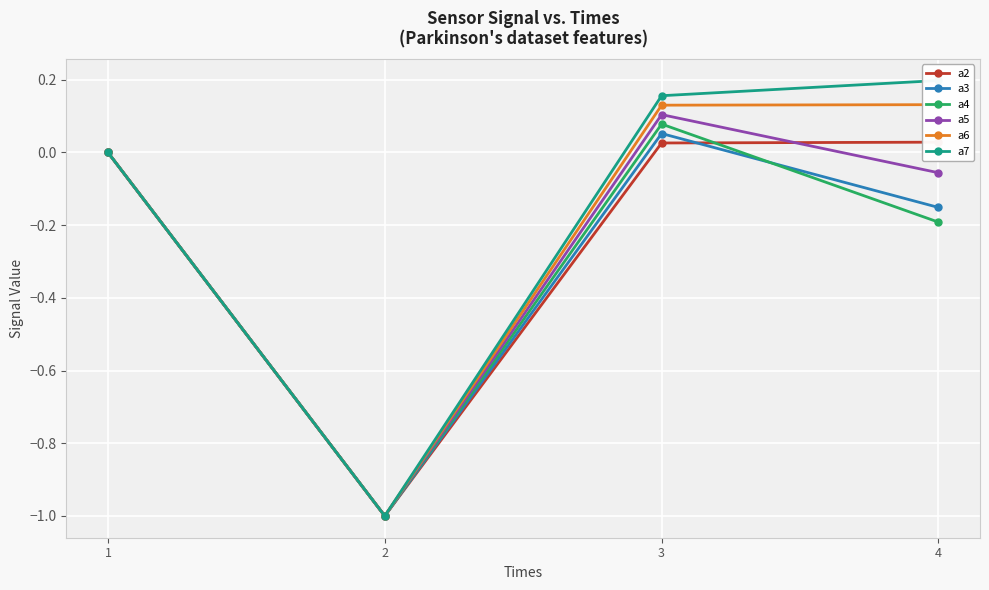

Between 1 and 4, which series saw the biggest shift?

a7